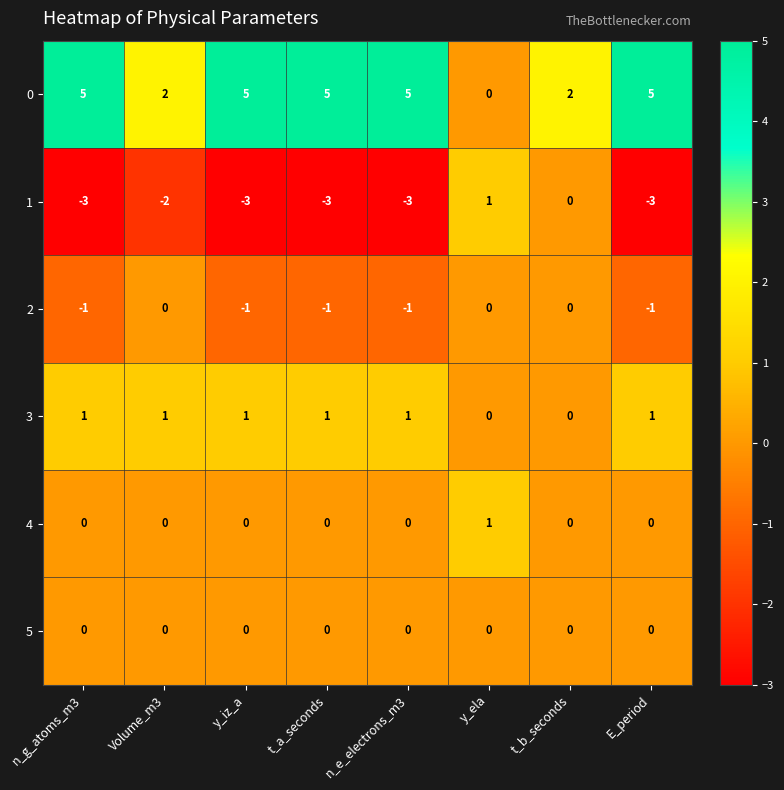

Which series has the widest spread of values?

0